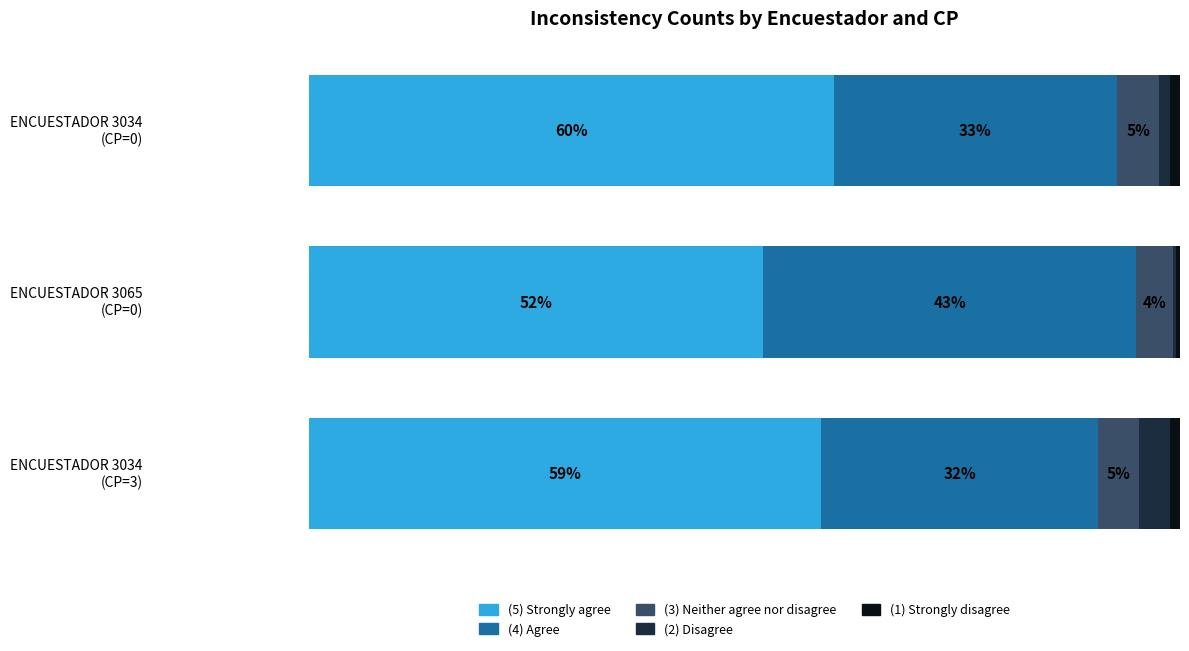

What are all the series names shown in the legend?

(5) Strongly agree, (4) Agree, (3) Neither agree nor disagree, (2) Disagree, (1) Strongly disagree